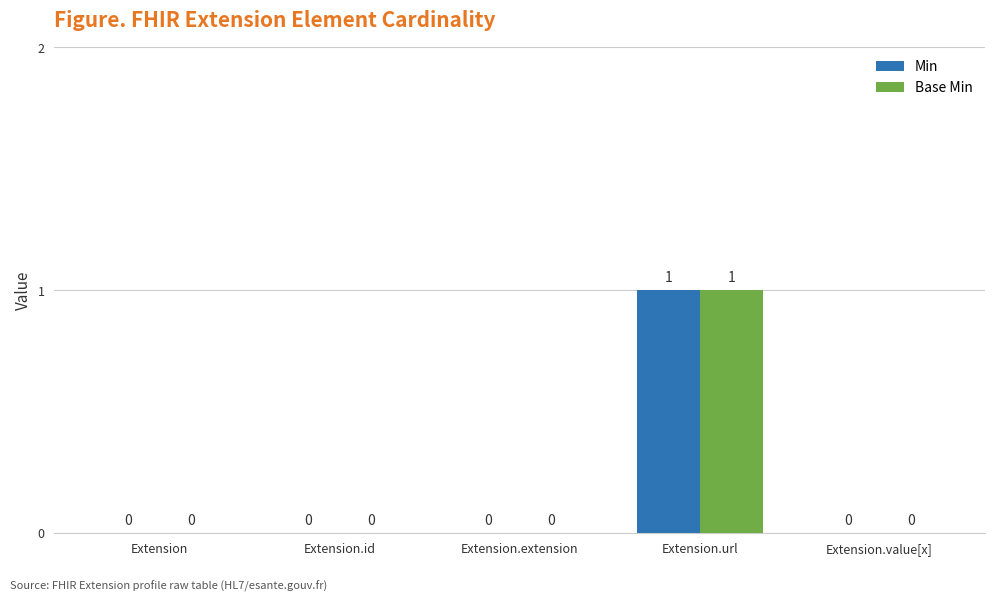

What is the difference between the Min values at Extension and Extension.url?

1